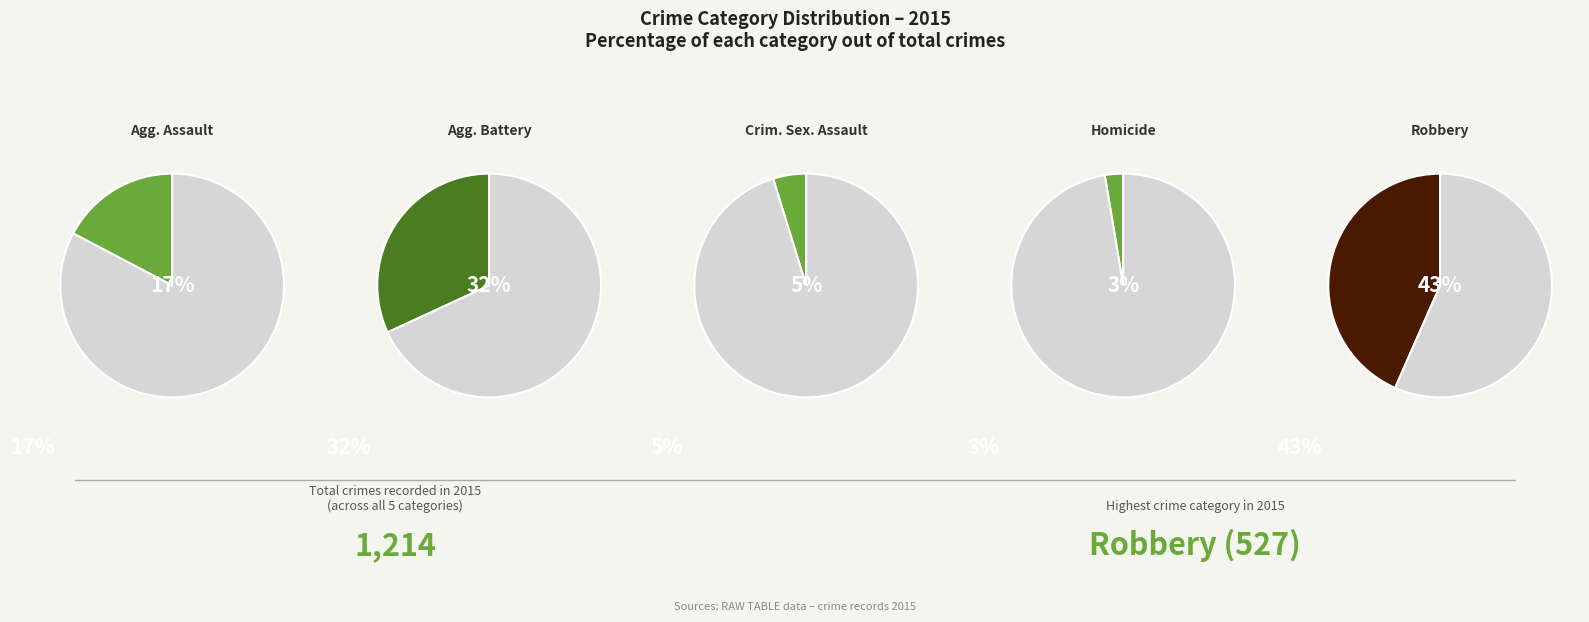

To the nearest percent, what is the average slice percentage?

20%